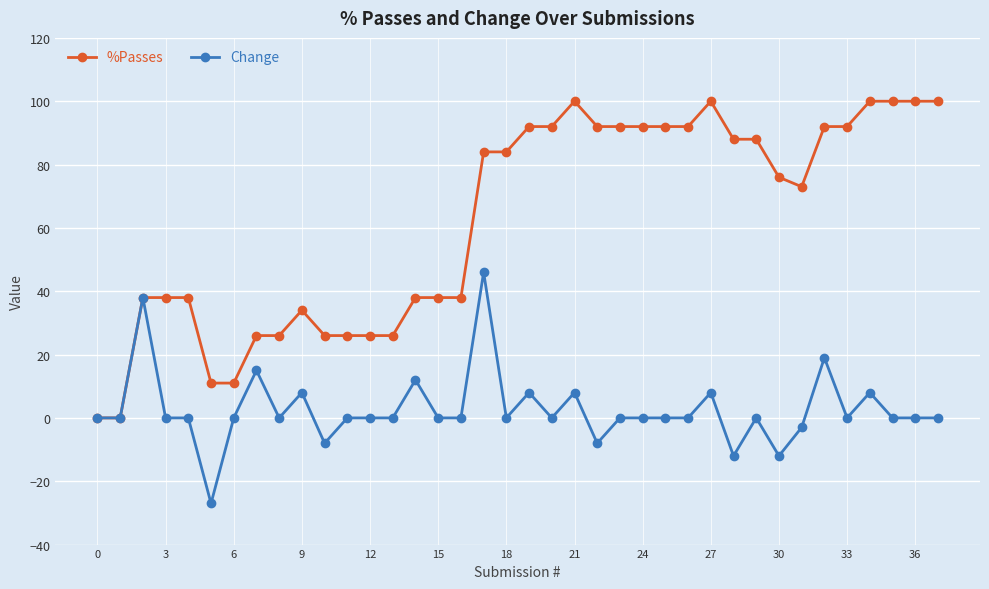

What is the maximum value for Change?

46